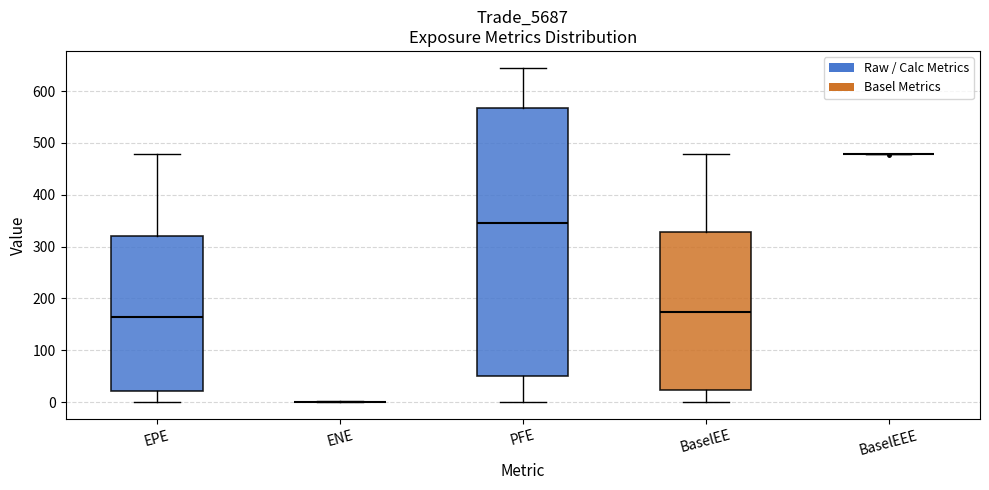

Reading left to right, read every box against the y-axis: the position of its median line, the range the box covers, and the ends of its whiskers. The values are not printed on the chart, so give them approximately, as read against the axis.

EPE: median 160, box 20 to 320, whiskers 0 to 480
ENE: box collapsed to a line at 0, whiskers 0 to 0
PFE: median 350, box 50 to 570, whiskers 0 to 650
BaselEE: median 170, box 20 to 330, whiskers 0 to 480
BaselEEE: box collapsed to a line at 480, whiskers 480 to 480